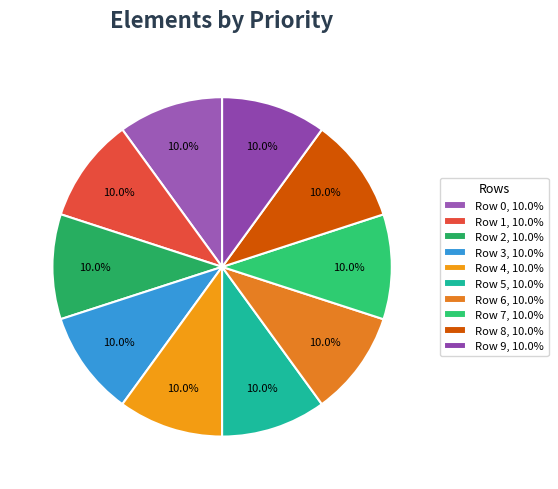

Does any single category account for the majority?

No